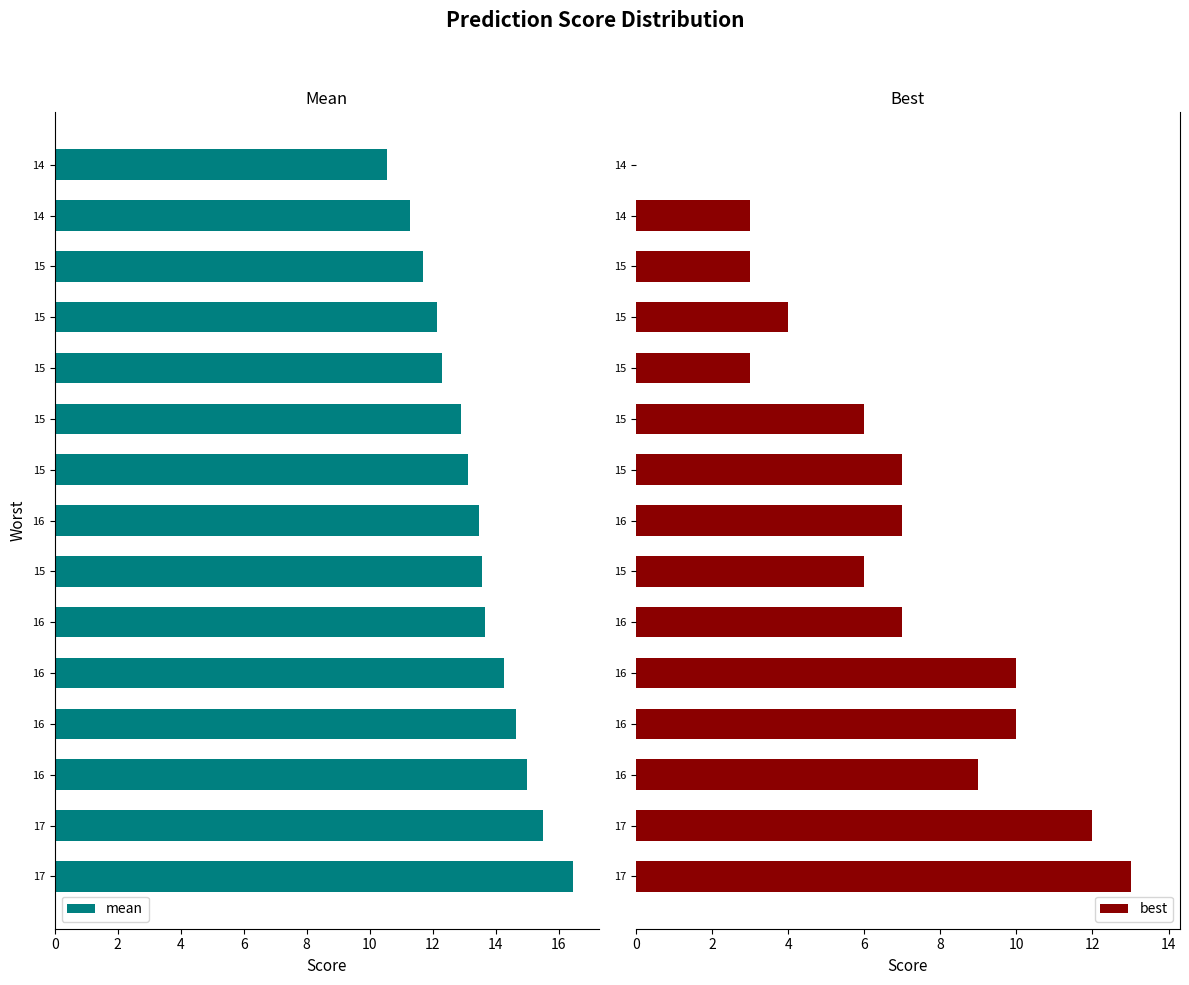

What is the label of the 5th bar from the right?

15